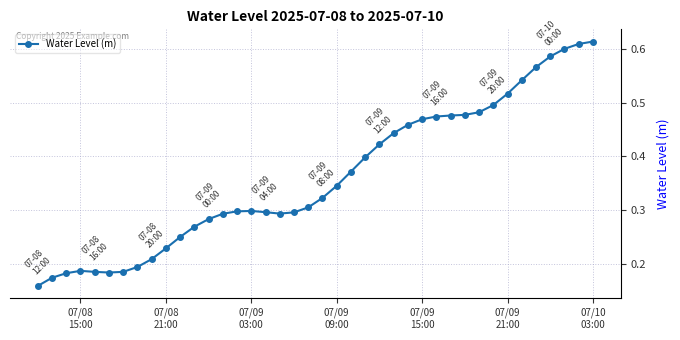

True or false: the data has more than 1 interior local peaks.

True